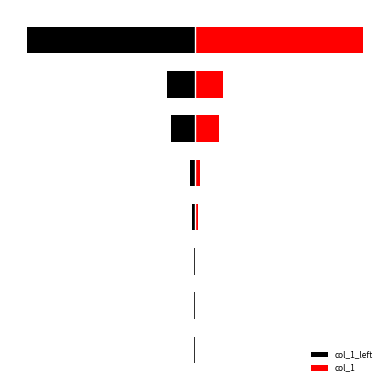

True or false: col_1 has a value of 3555 at 3.

True